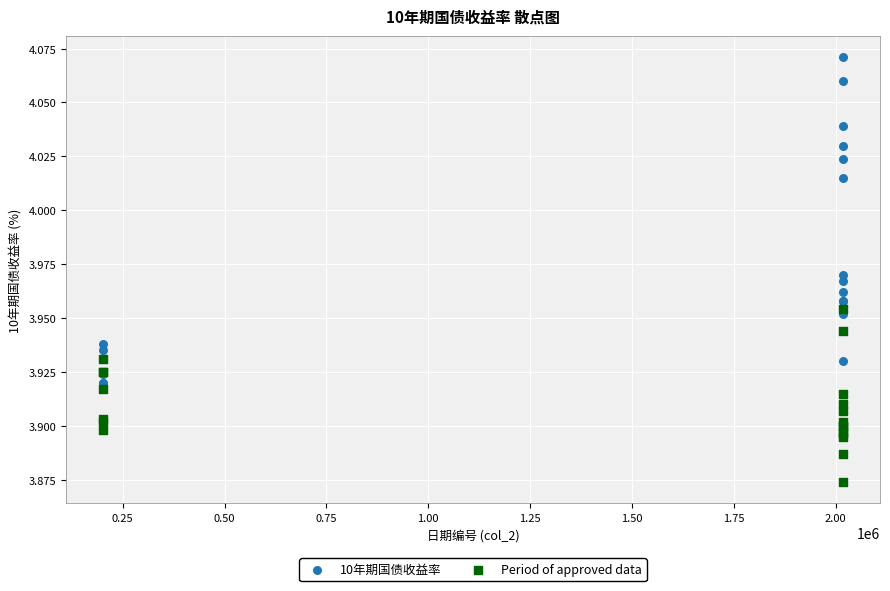

Which series reaches the maximum Y coordinate?

10年期国债收益率